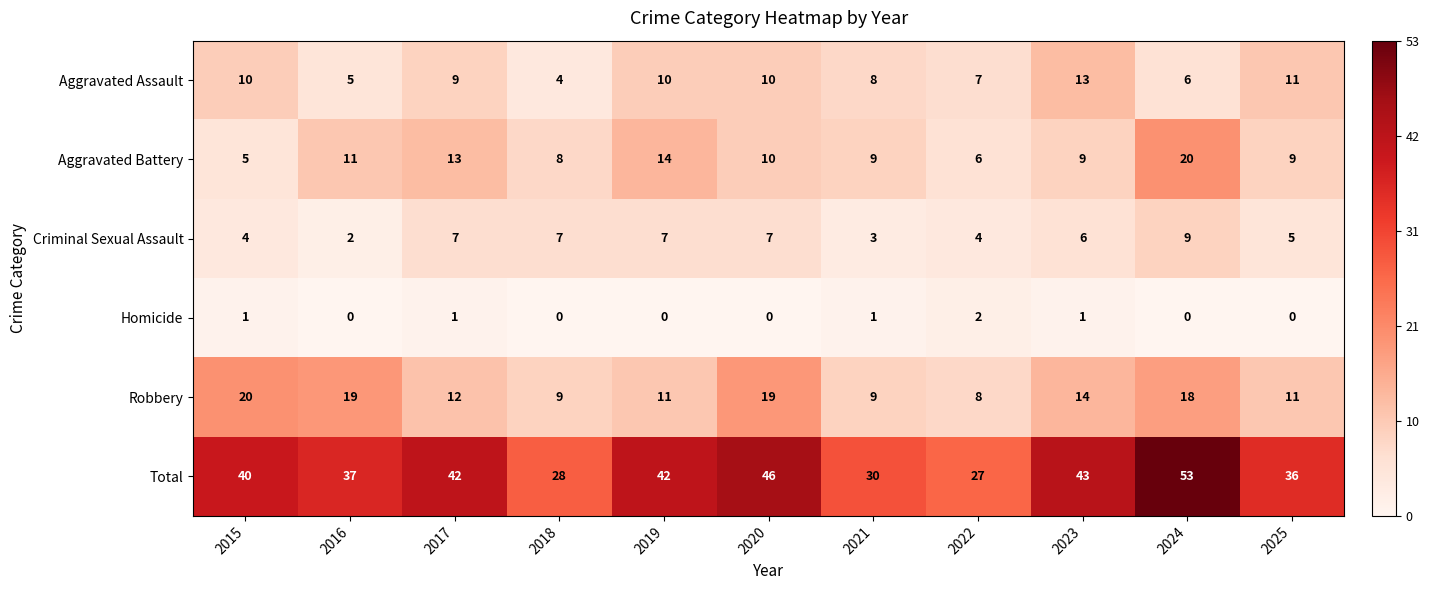

At how many categories does at least one series exceed 17?

11